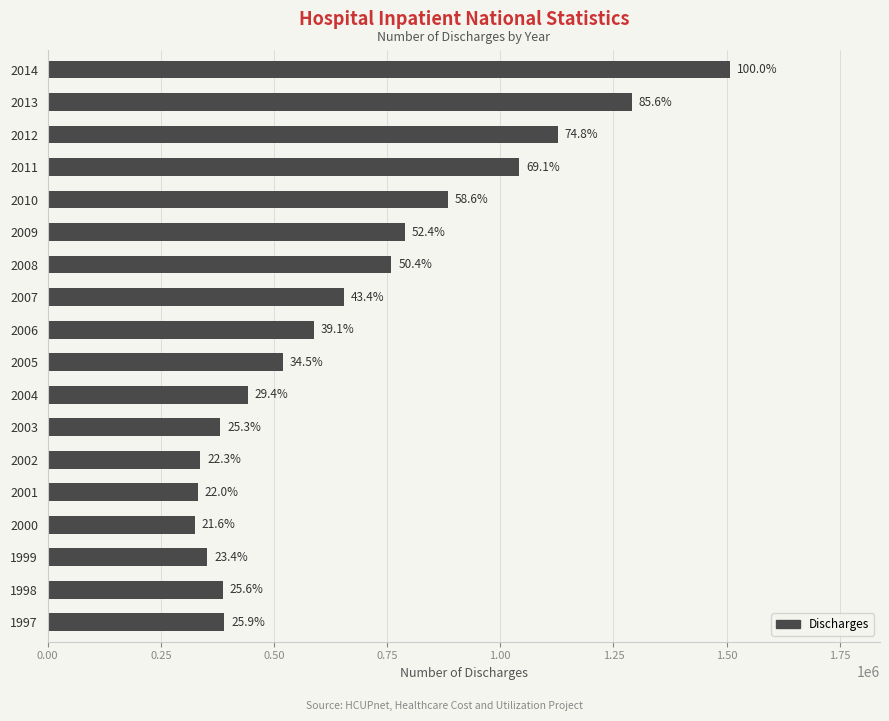

Does the chart contain any negative values?

No